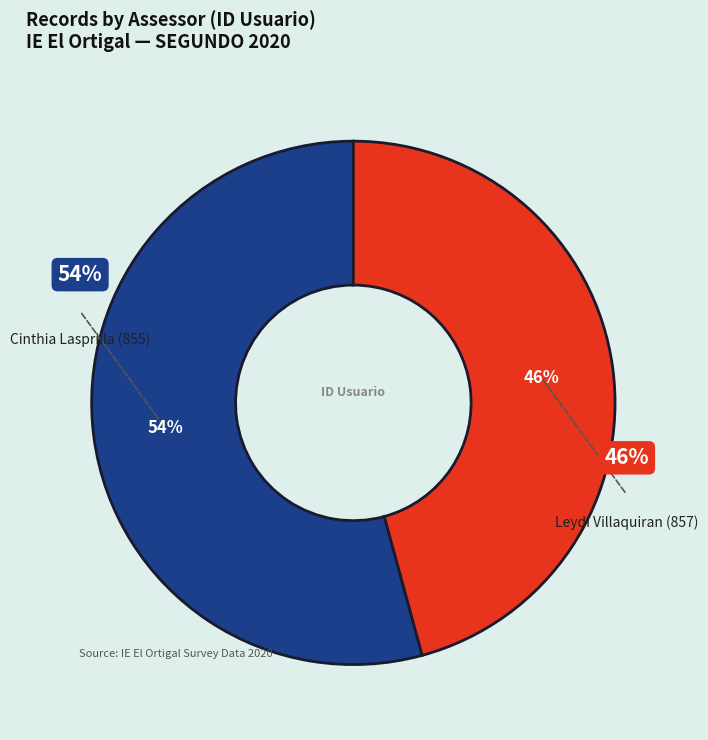

Which slice represents more than half of the pie?

855